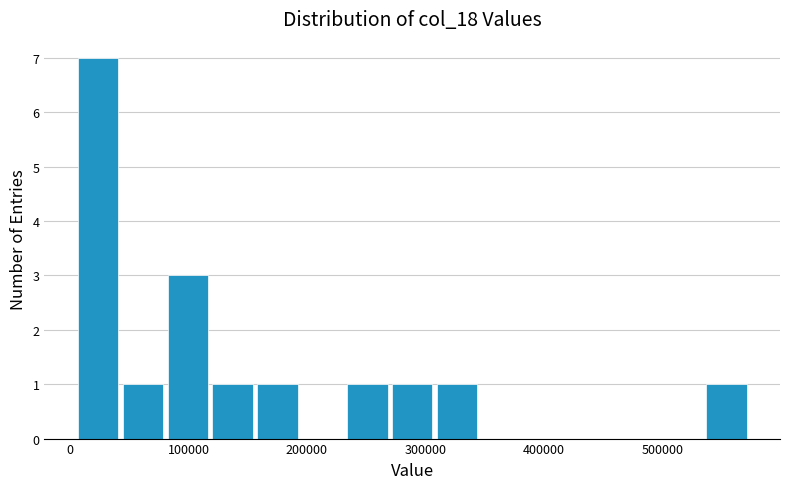

Around what value on the x-axis is the tallest bar? Give the approximate position of its centre, as read against the axis.

20000